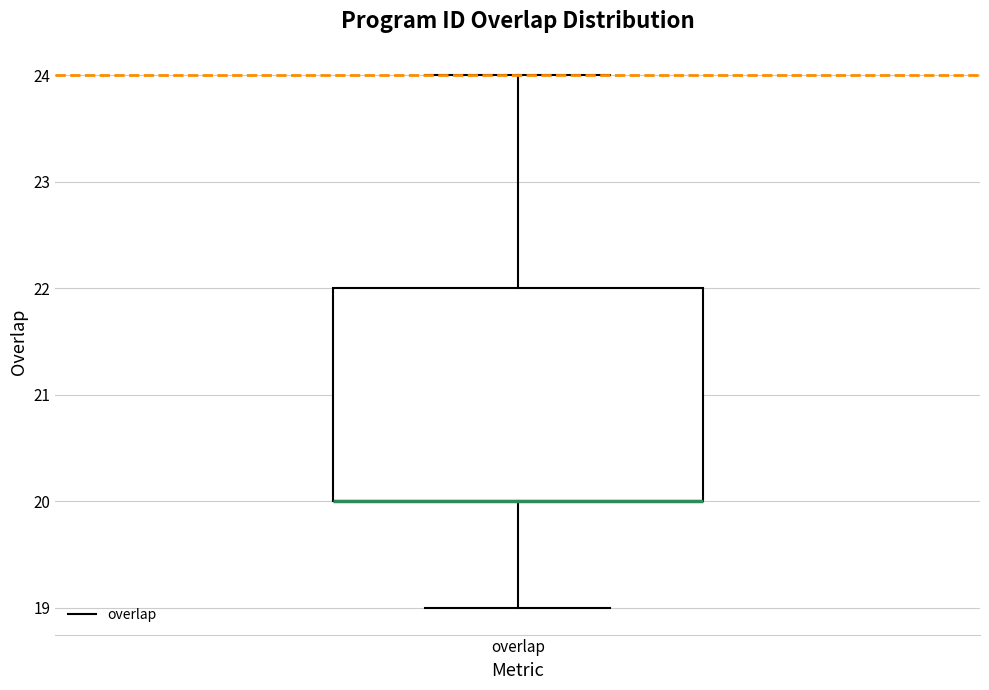

Read this box plot against the y-axis: the position of the median line, the range covered by the box, and the ends of both whiskers. The values are not printed on the chart, so give them approximately, as read against the axis.

median 20 (drawn on the box's lower edge), box 20 to 22, whiskers 19 to 24